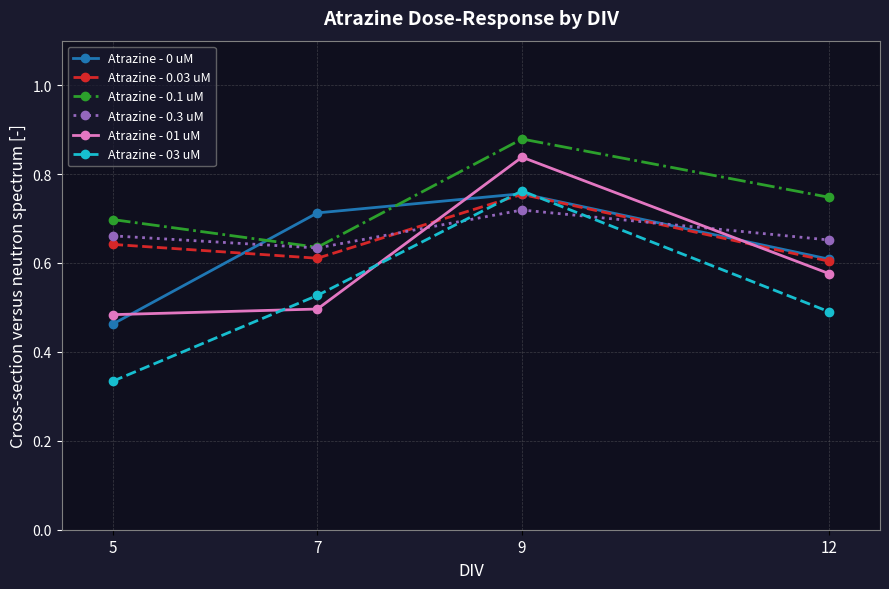

The value of Atrazine - 03 uM at 12 is 0.1. True or false?

False